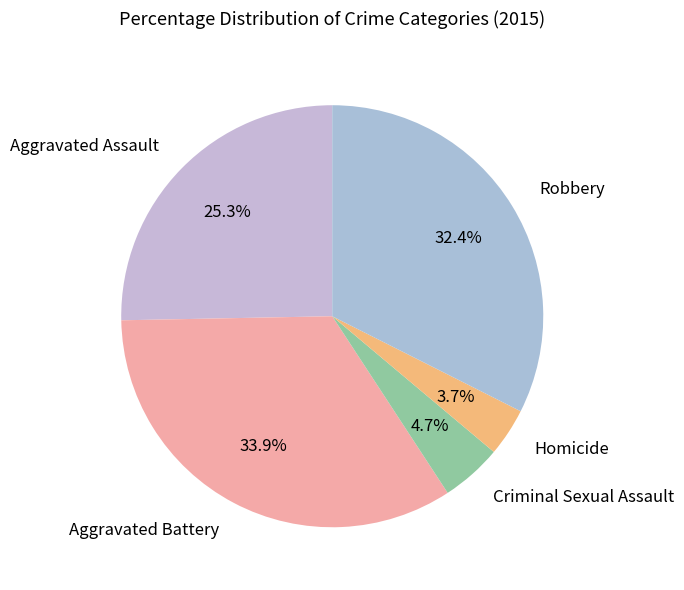

Rank the categories by value from highest to lowest.

Aggravated Battery, Robbery, Aggravated Assault, Criminal Sexual Assault, Homicide